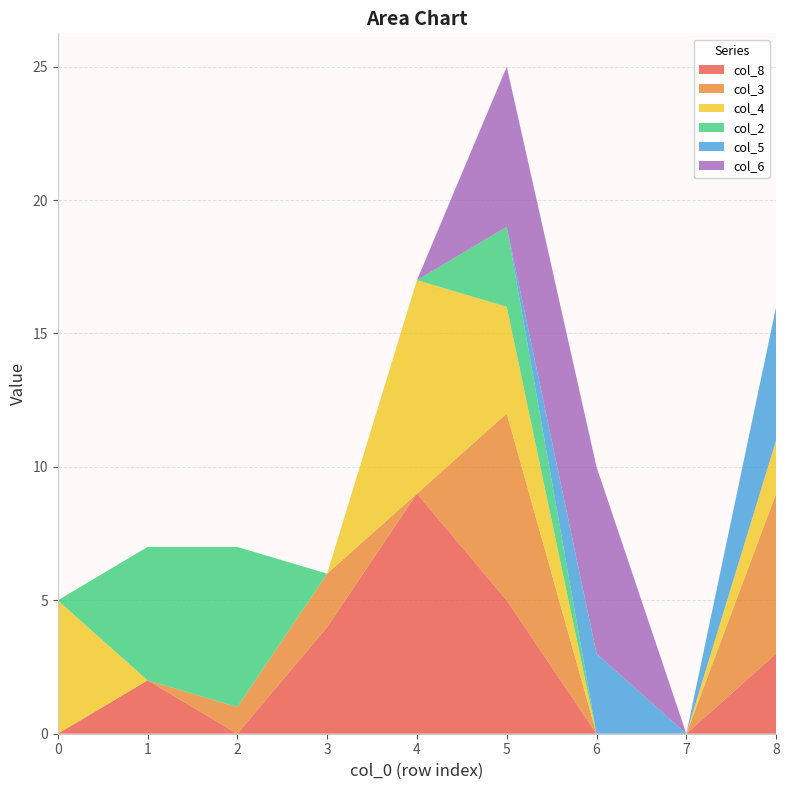

Reading right to left, extract all data points from this chart.

col_8: 3	0	0	5	9	4	0	2	0
col_3: 6	0	0	7	0	2	1	0	0
col_4: 2	0	0	4	8	0	0	0	5
col_2: 0	0	0	3	0	0	6	5	0
col_5: 5	0	3	0	0	0	0	0	0
col_6: 0	0	7	6	0	0	0	0	0